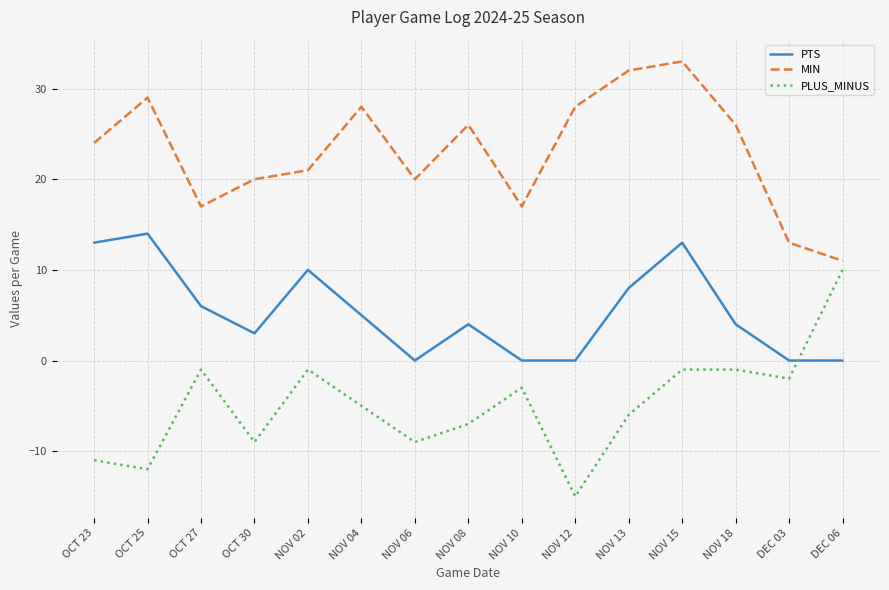

What position from the right is NOV 04?

10